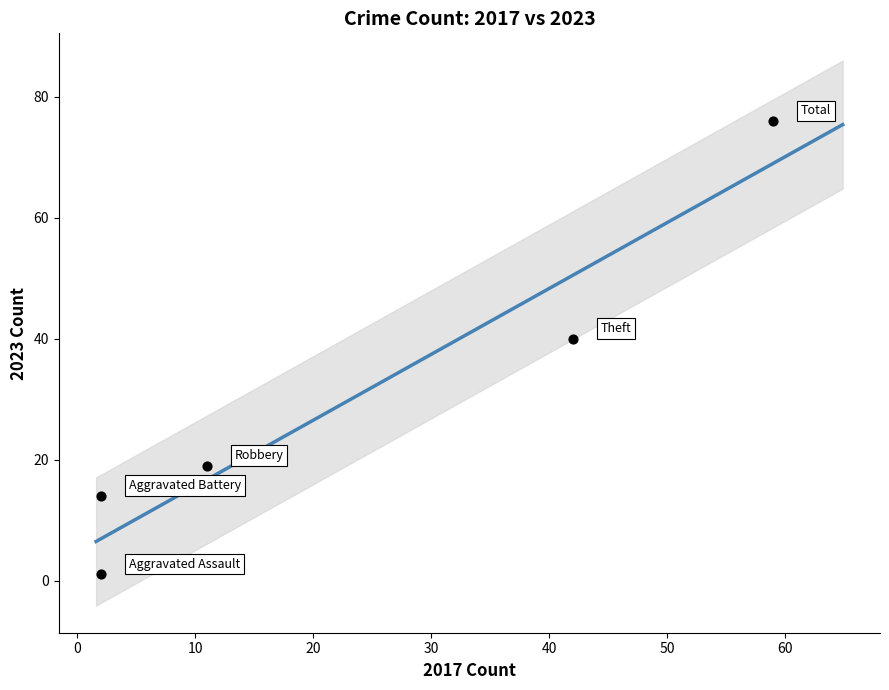

What Y value in the scatter plot is closest to 38?

40